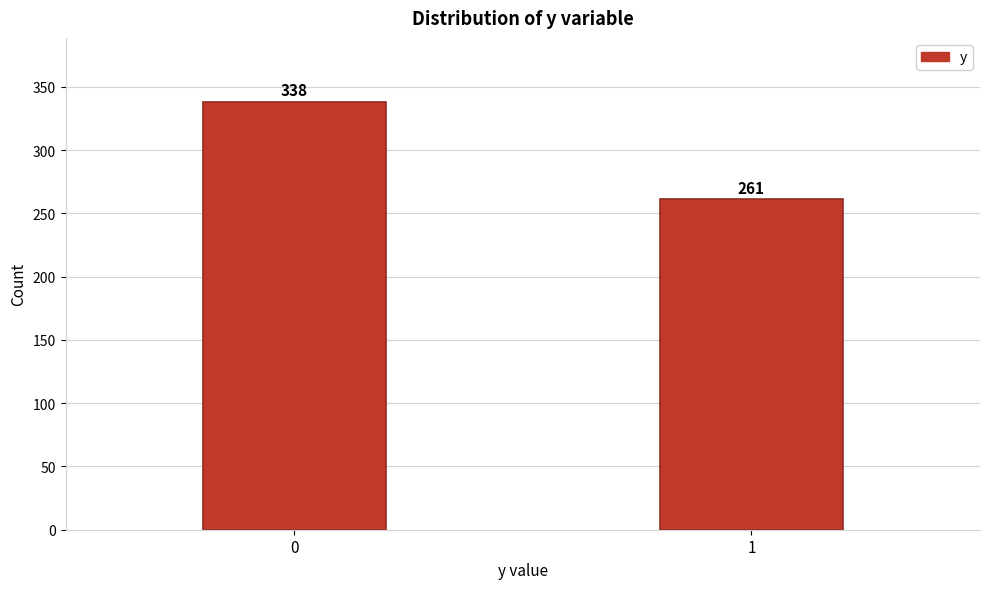

Reading left to right, list all the values displayed in this chart.

338	261